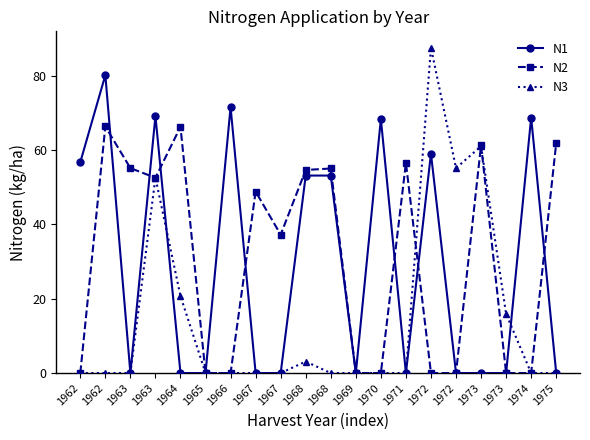

The value of N2 at 1972 is 34.9. True or false?

False